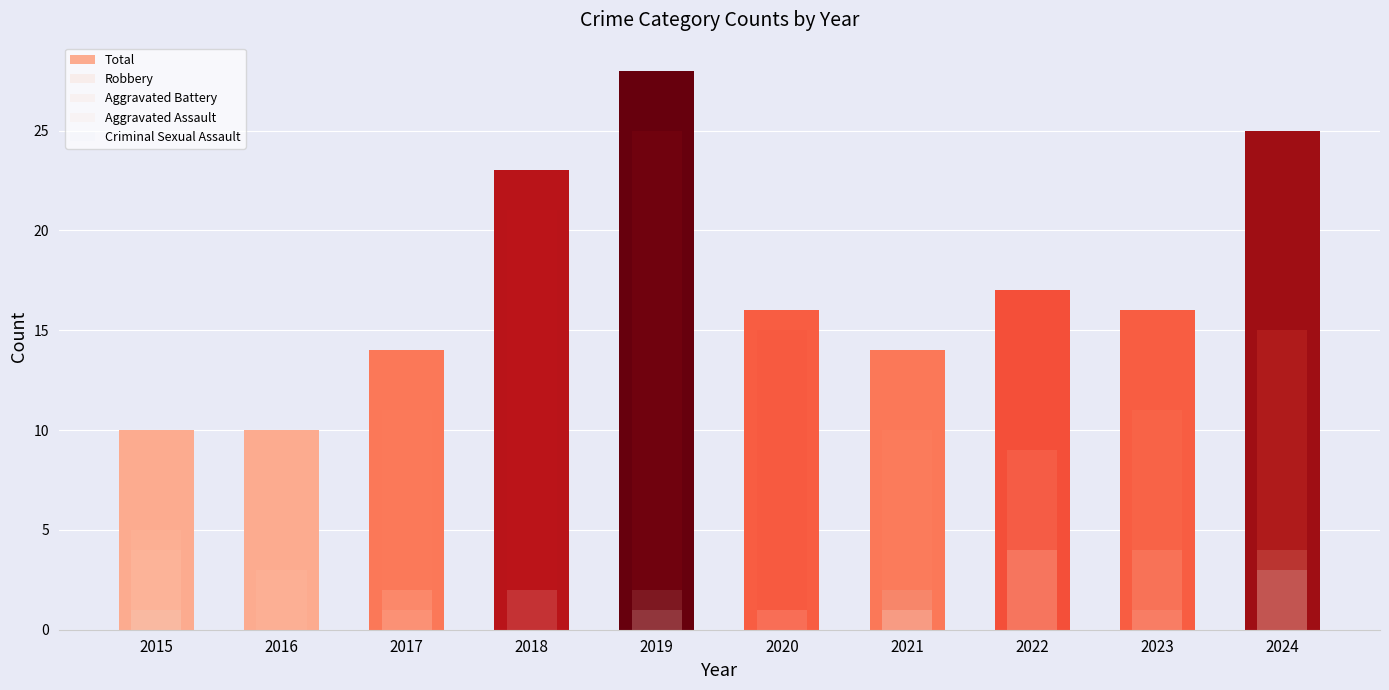

How many Aggravated Battery values are between 1 and 4?

9